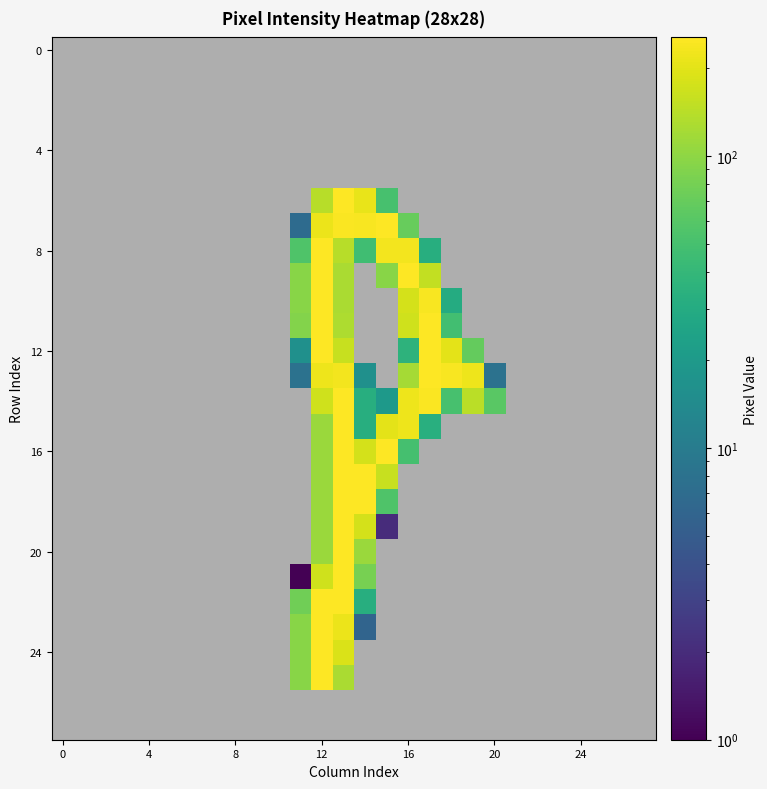

What is the greatest value displayed?

255